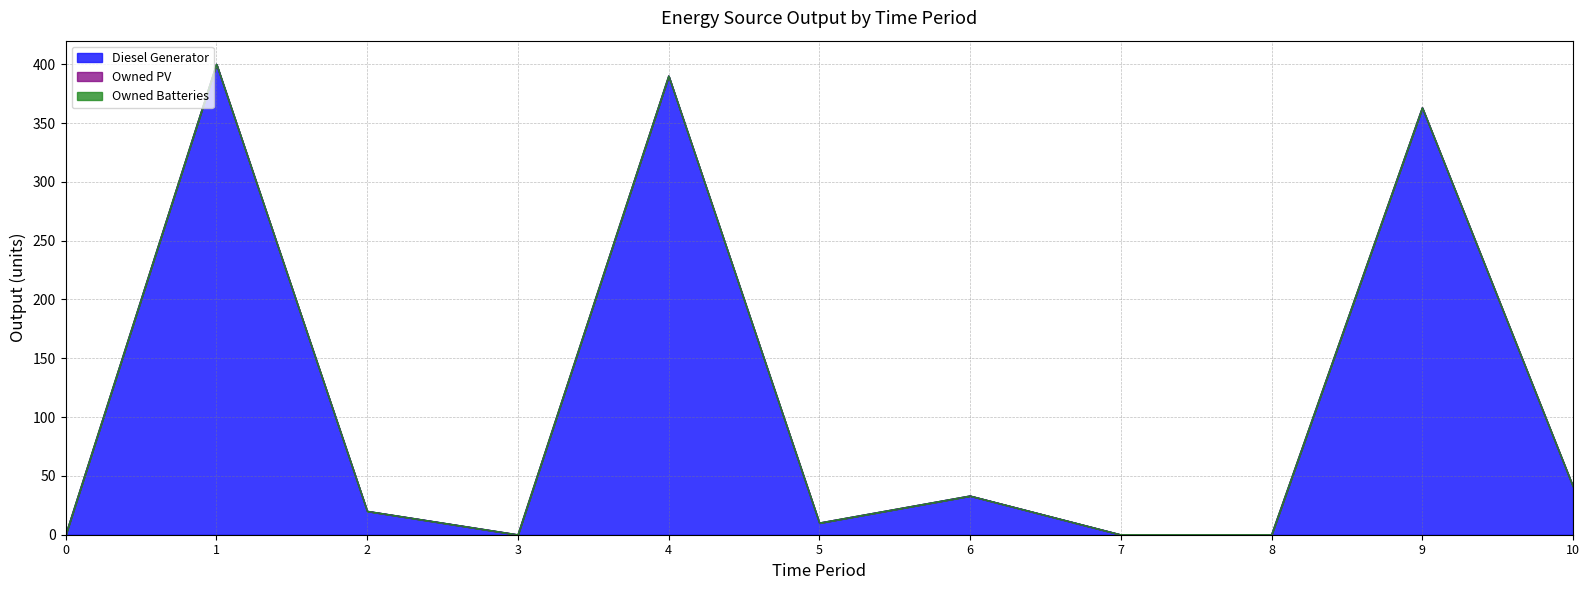

Where is the first local minimum for Diesel Generator?

3